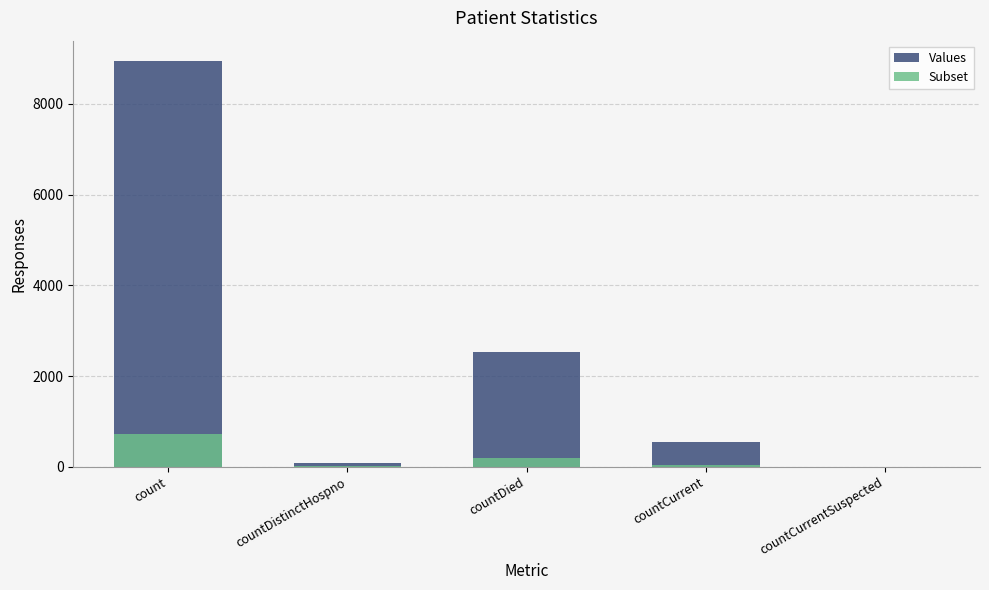

At which category is the sum across all series the highest?

count